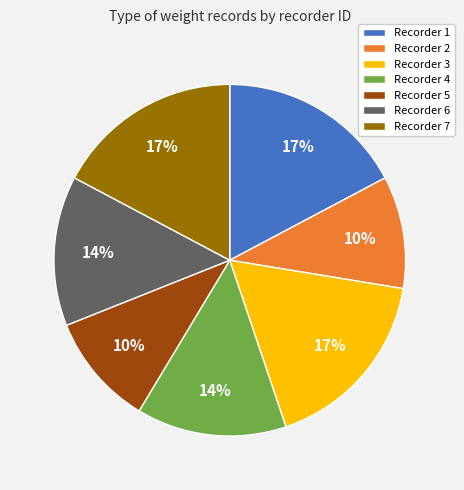

To the nearest percent, what is the average slice percentage?

14%